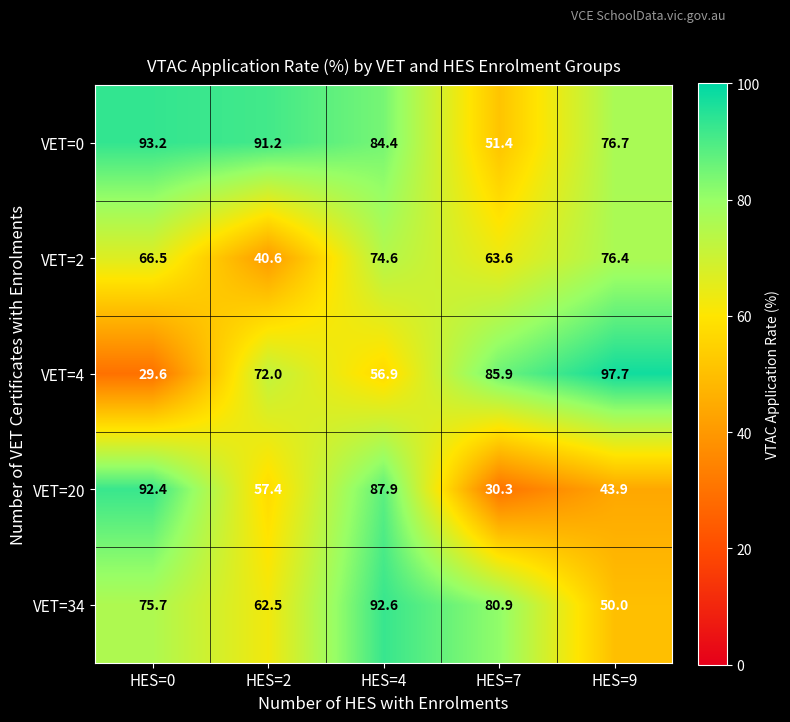

Count the number of categories in the chart.

5